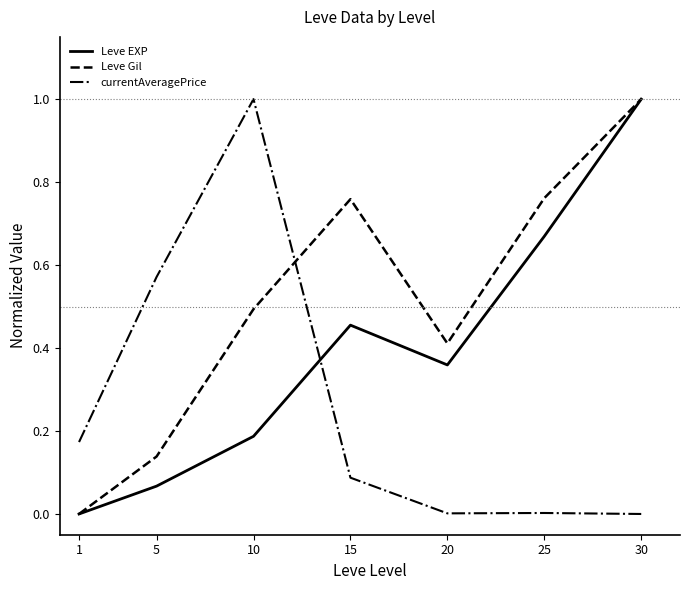

Which category has the highest value in the currentAveragePrice series?

10